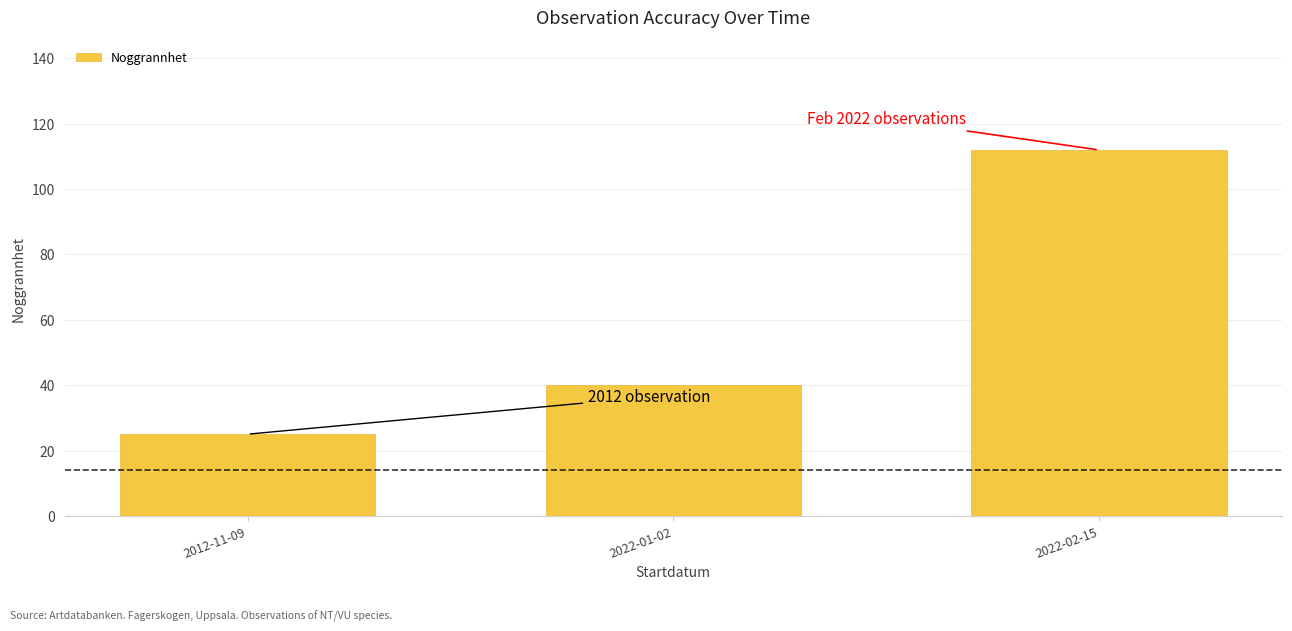

How many bars are there in total?

3